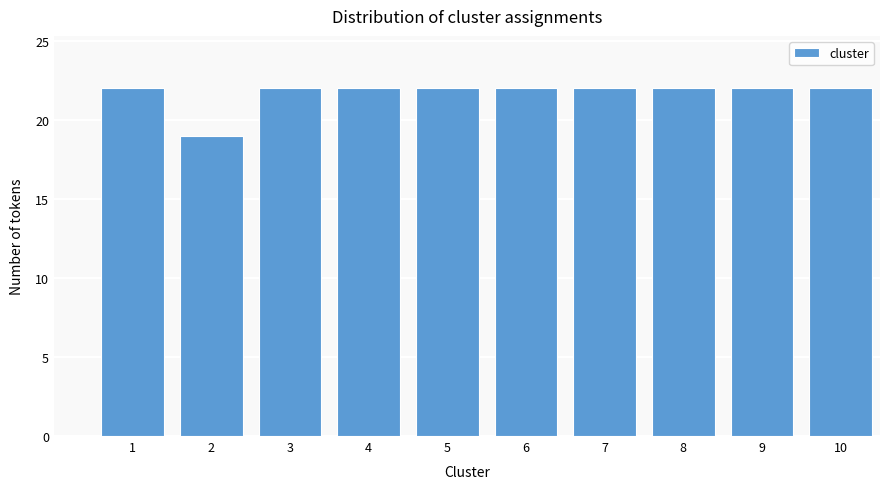

Reading left to right, what are all the values shown in this chart?

1=22	2=19	3=22	4=22	5=22	6=22	7=22	8=22	9=22	10=22